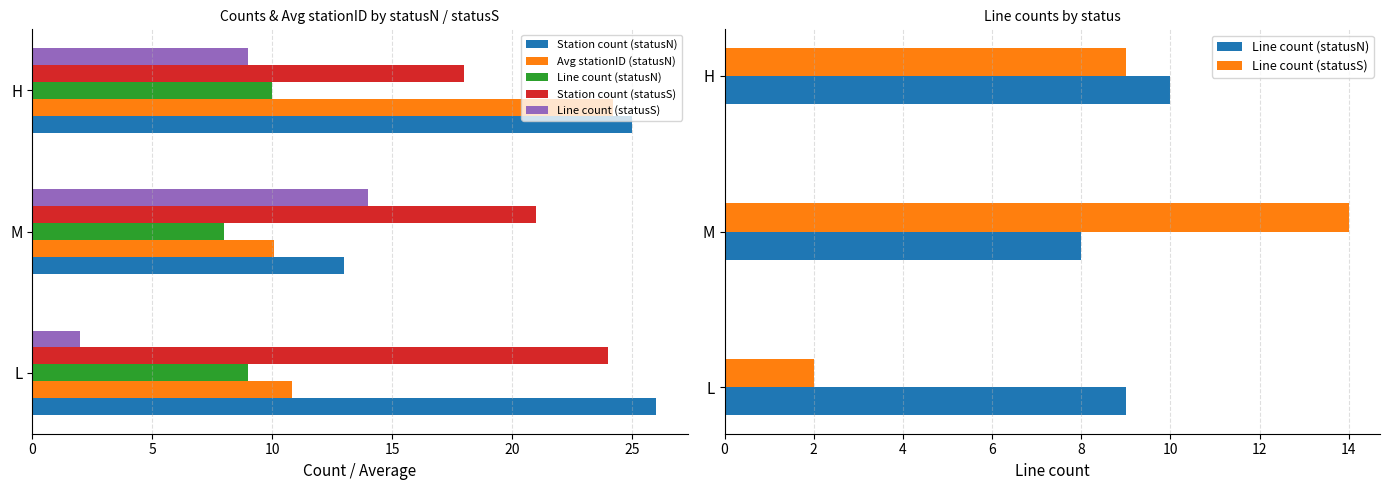

Which series has the widest spread of values?

Avg stationID (statusN)